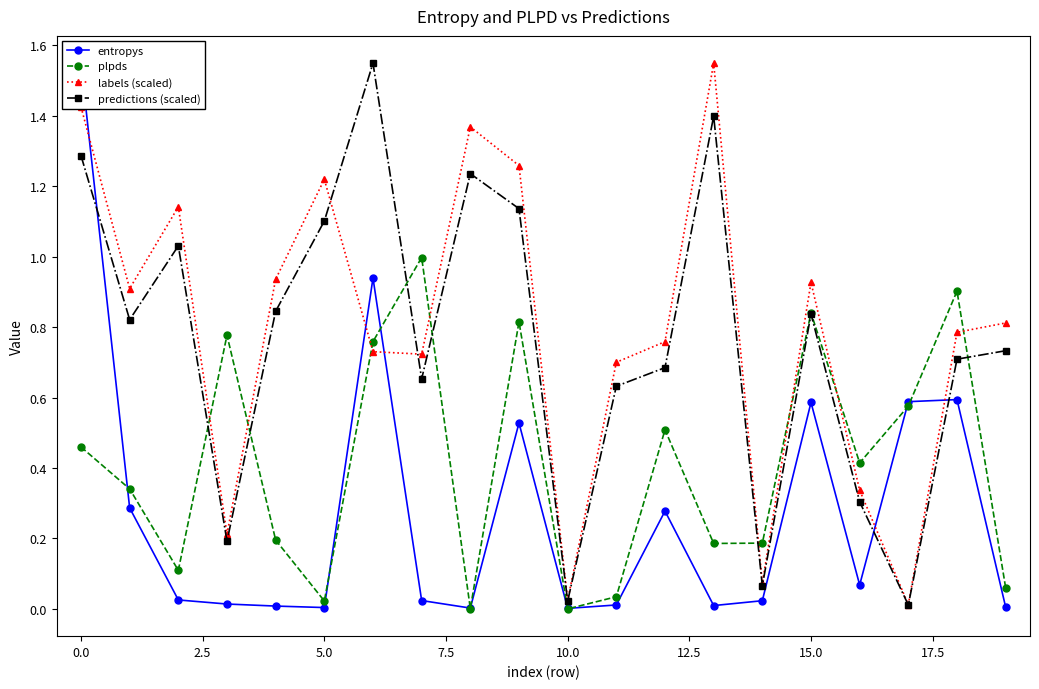

Does the chart display data point markers on the line(s)?

Yes